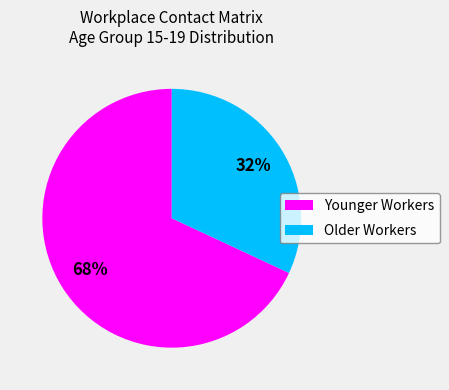

Rank the categories by value from lowest to highest.

Older Workers, Younger Workers